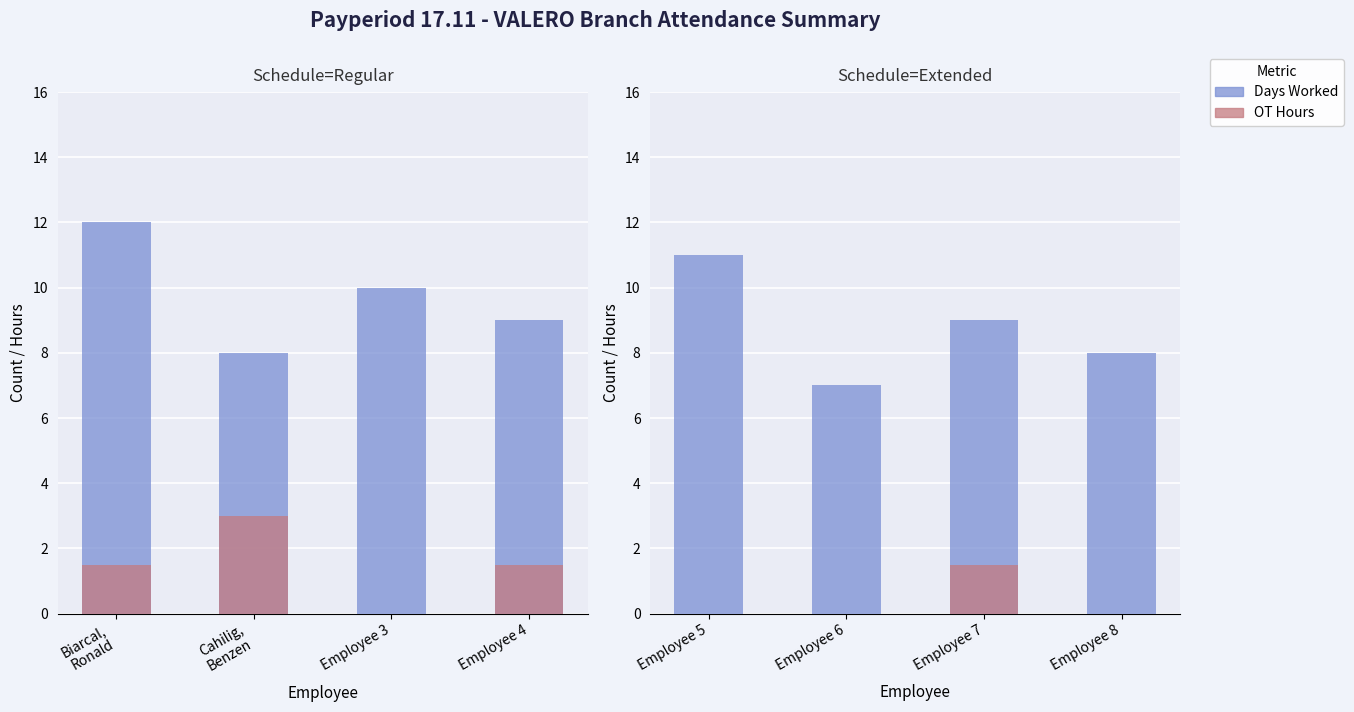

At Employee 7, list the series in order from largest to smallest.

Days Worked, OT Hours